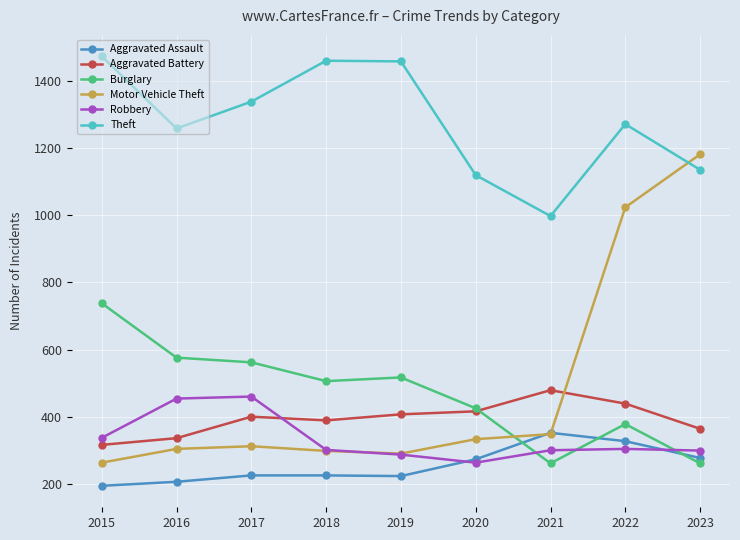

What is the difference between the highest and lowest values at 2015?

1280